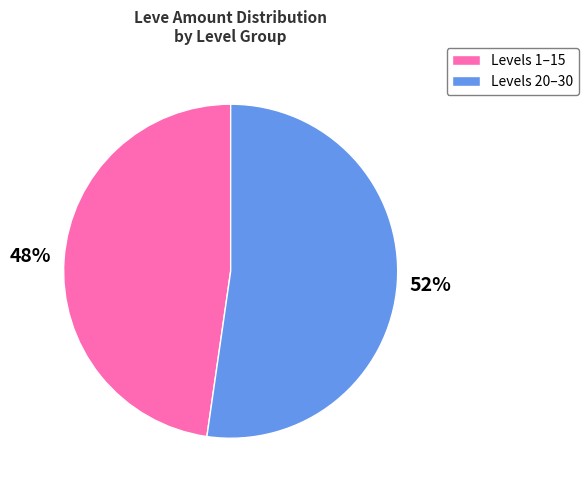

Rank the categories by value from highest to lowest.

Levels 20–30, Levels 1–15